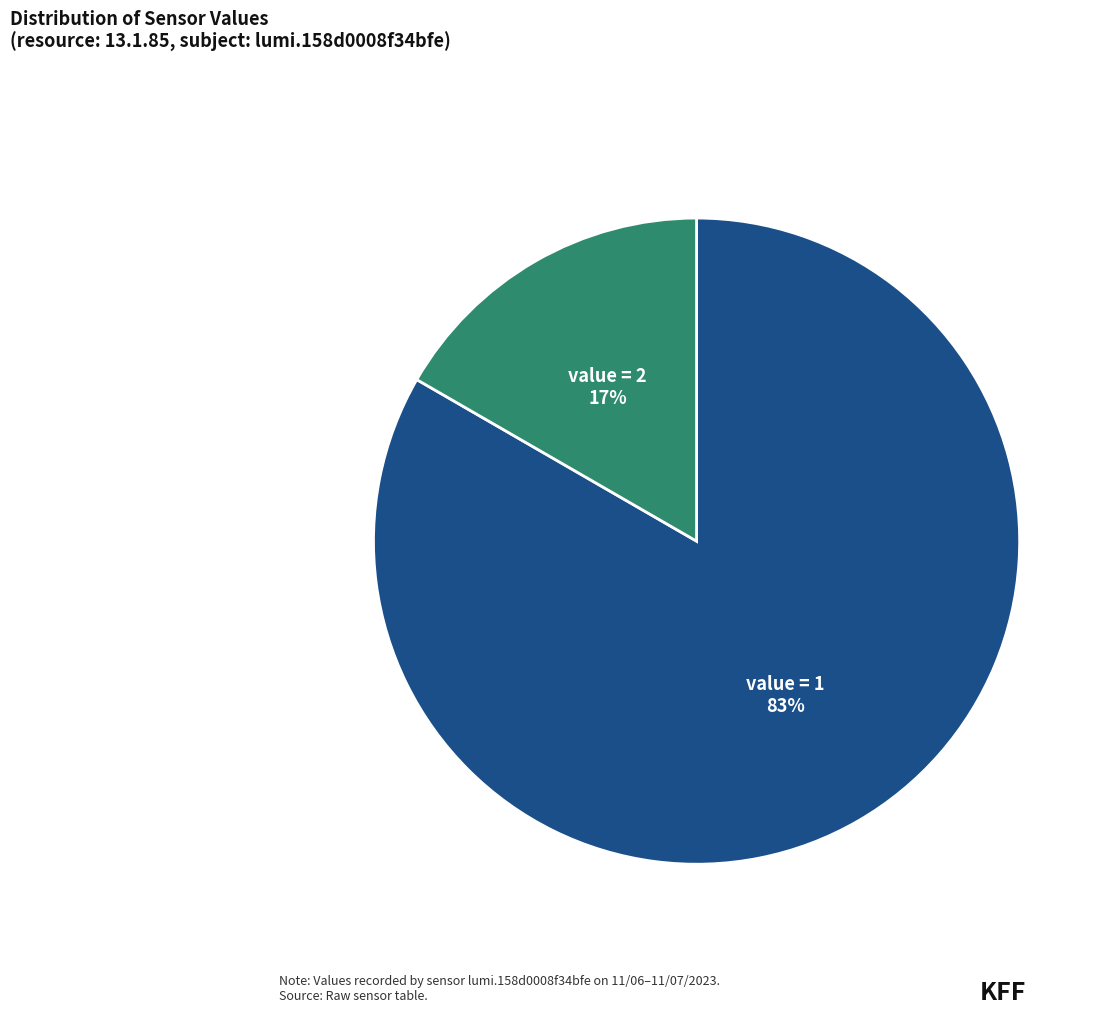

Which has a higher value, value = 2 or value = 1?

value = 1